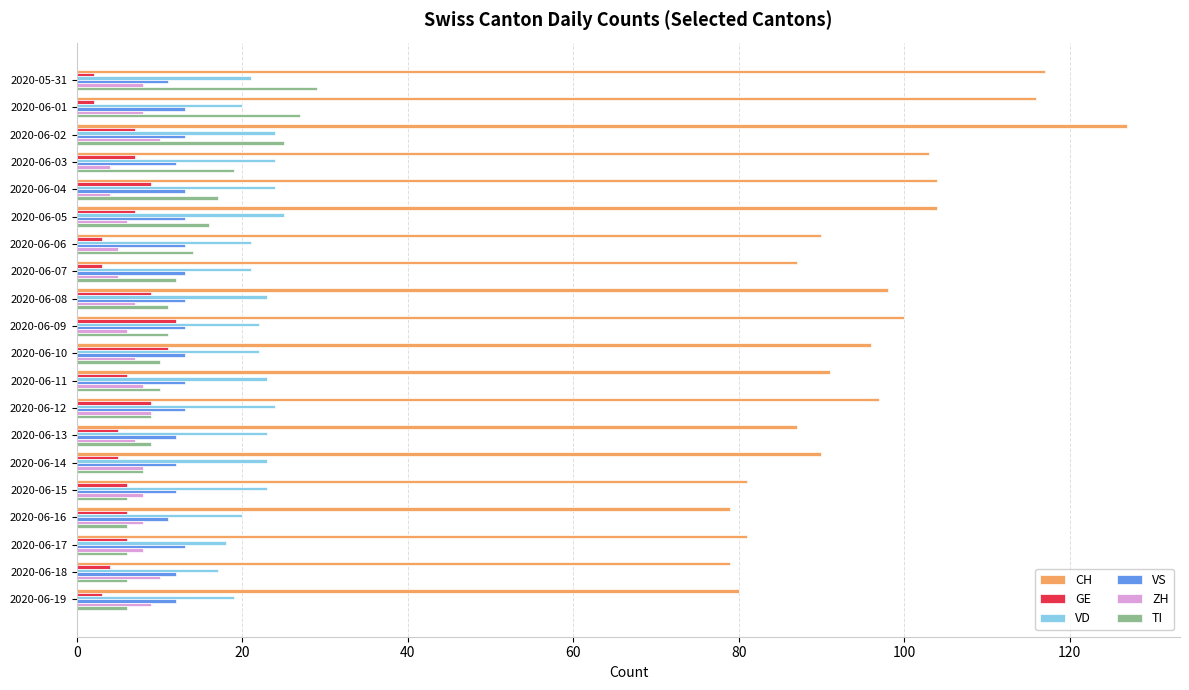

Is it true that VS equals 23 at 2020-06-11?

False